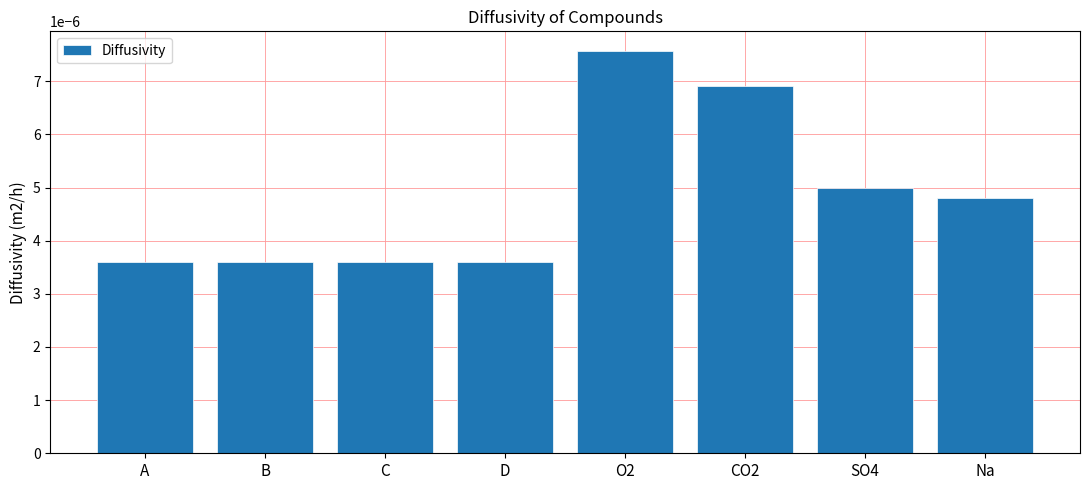

Between B and O2, which is larger?

O2